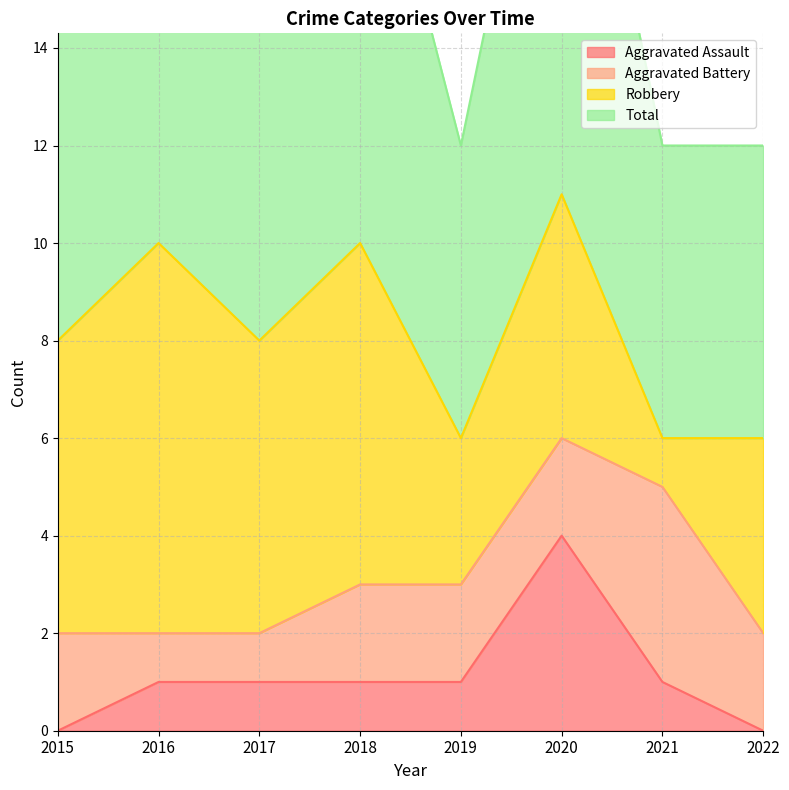

Which series changed the most between 2018 and 2021?

Total